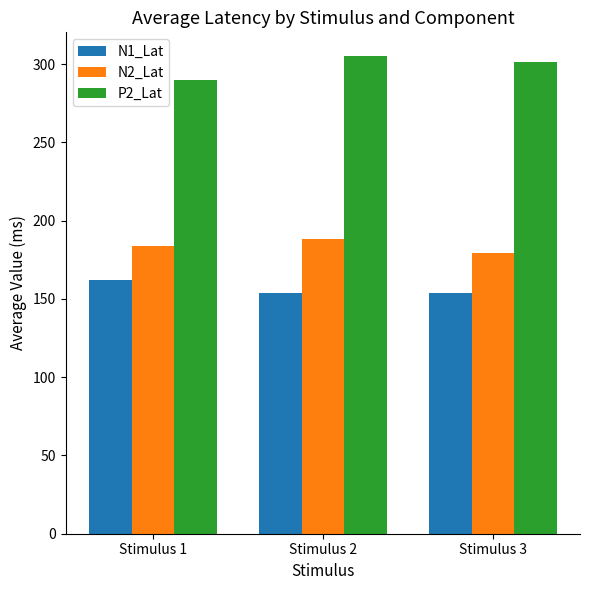

What is the sum of all P2_Lat values?

896